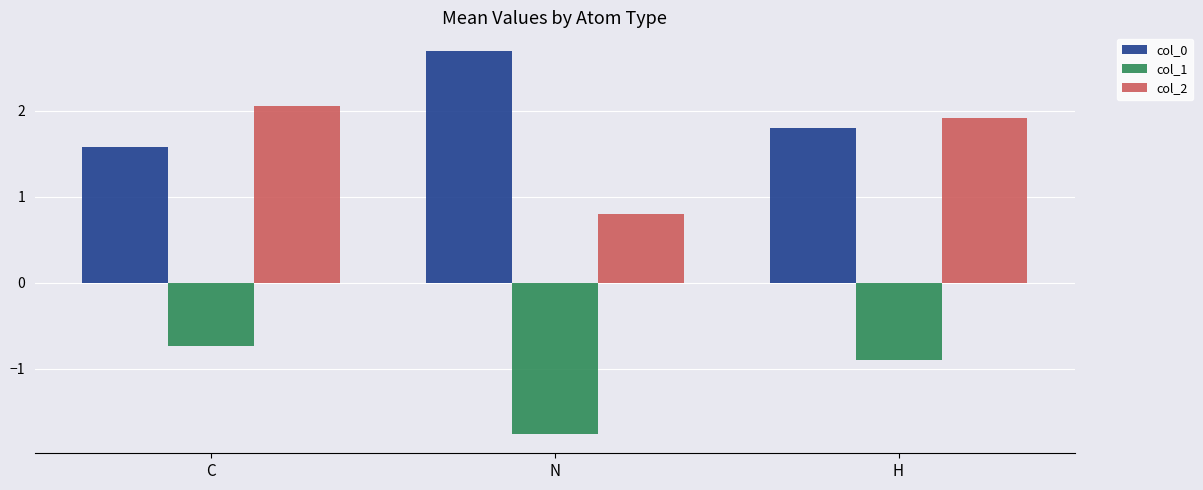

At which label is col_1 closest to -1?

H